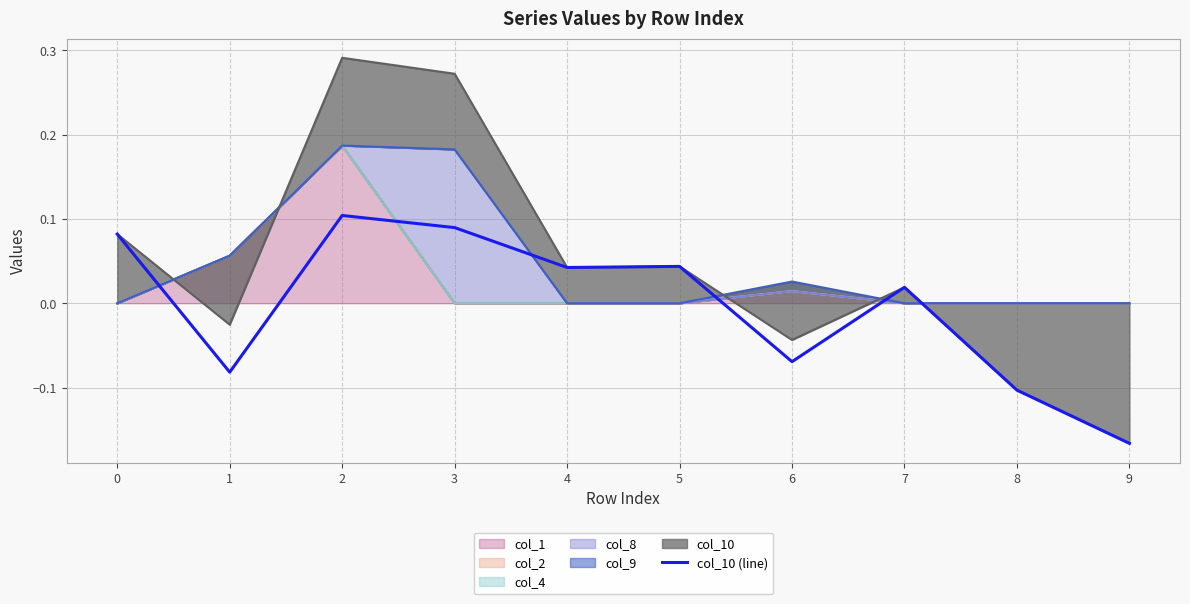

Where is the first local minimum?

1